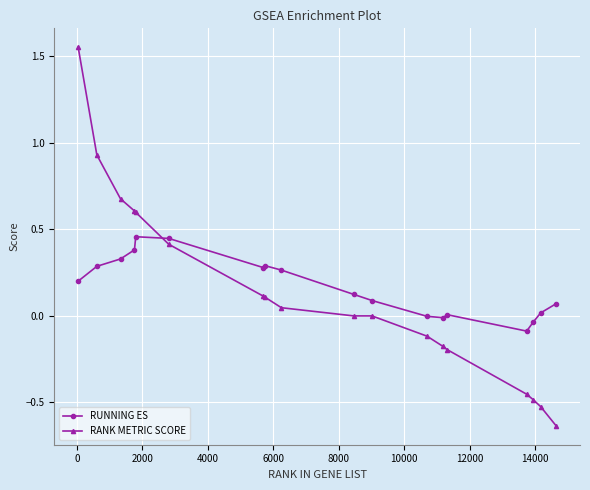

Which series has the widest spread of values?

RANK METRIC SCORE